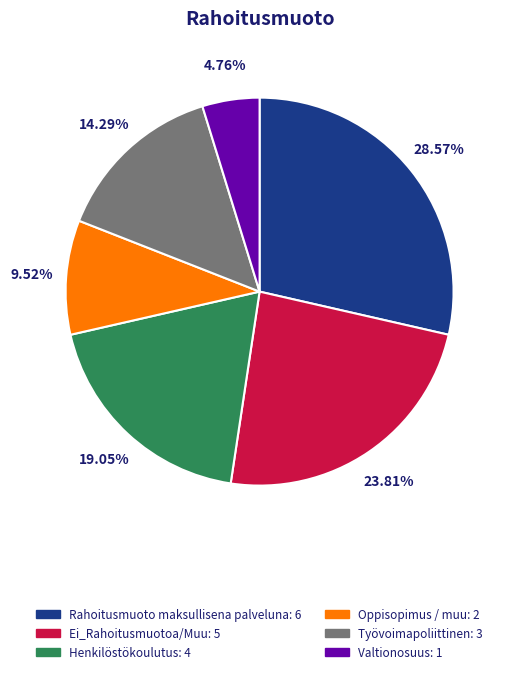

What percentage do Valtionosuus and Ei_Rahoitusmuotoa/Muu together represent?

28.6%